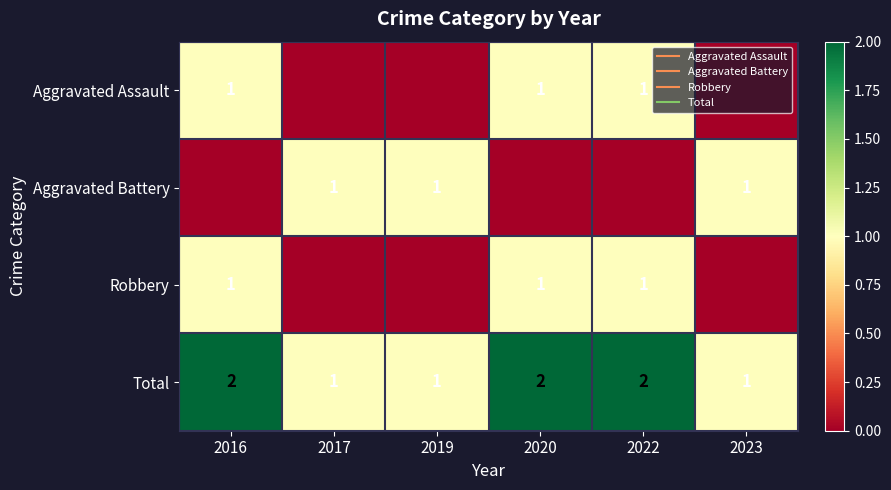

True or false: Total has a value of 0 at 2023.

False